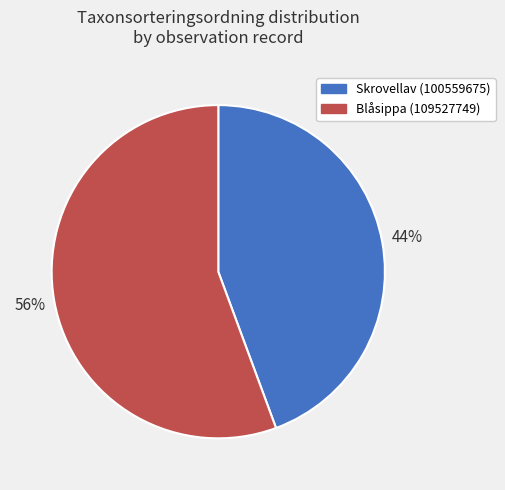

True or false: Blåsippa (109527749) accounts for 42% of the total.

False